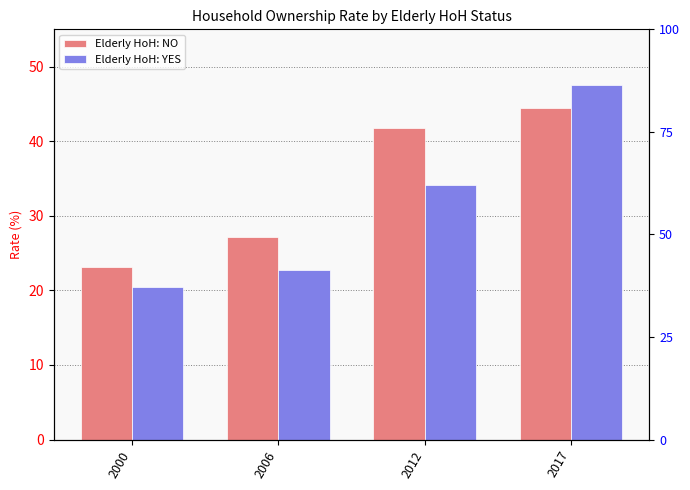

Rank the series by their maximum value, from highest to lowest.

Elderly HoH: YES, Elderly HoH: NO